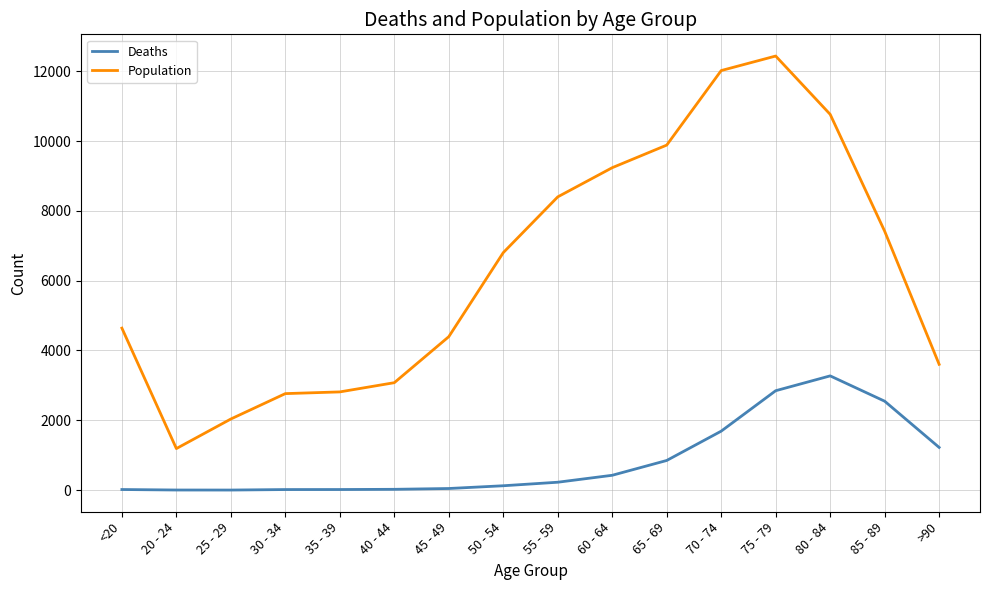

True or false: Population and Deaths cross at least once.

False